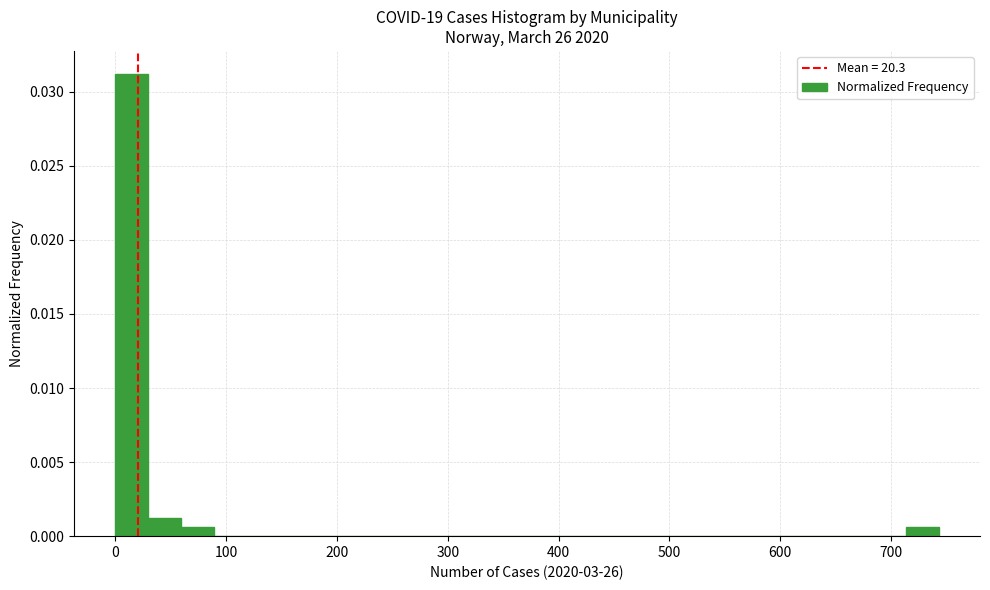

Around what value on the x-axis is the tallest bar? Give the approximate position of its centre, as read against the axis.

10